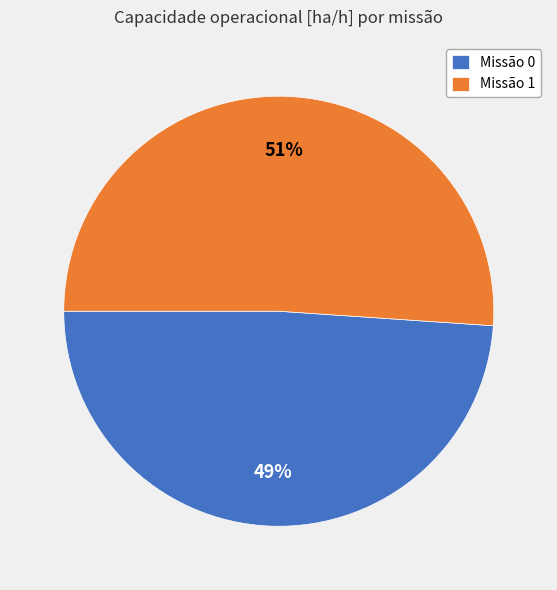

What is the majority slice?

Missão 1